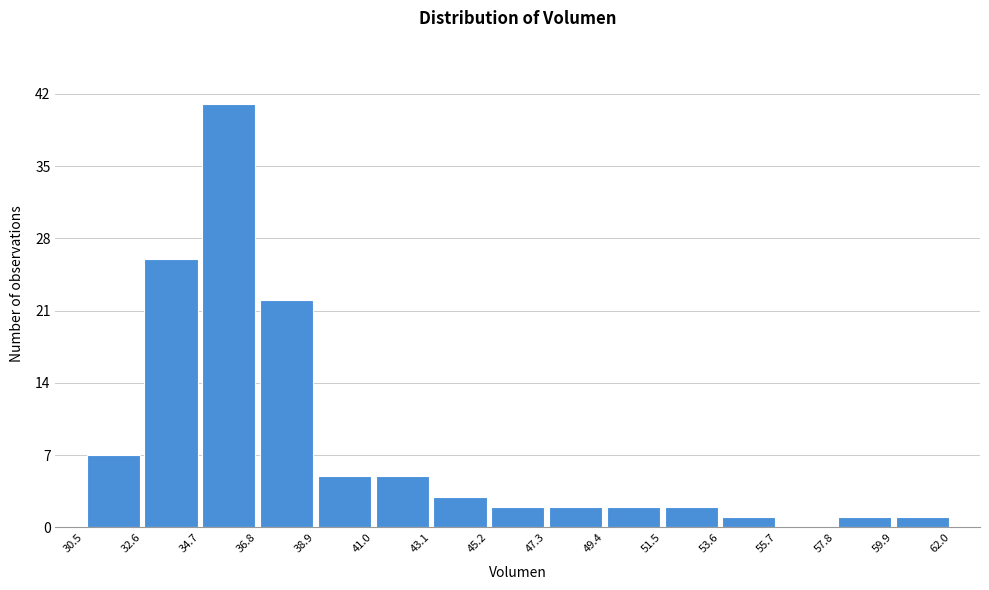

Reading left to right, transcribe this chart: for each bar, give the range it covers on the x-axis and its height. The values are not printed on the chart, so give them approximately, as read against the axis.

30.5 to 32.6: 7
32.6 to 34.7: 26
34.7 to 36.8: 41
36.8 to 38.9: 22
38.9 to 41.0: 5
41.0 to 43.1: 5
43.1 to 45.2: 3
45.2 to 47.3: 2
47.3 to 49.4: 2
49.4 to 51.5: 2
51.5 to 53.6: 2
53.6 to 55.7: 1
55.7 to 57.8: 0
57.8 to 59.9: 1
59.9 to 62.0: 1